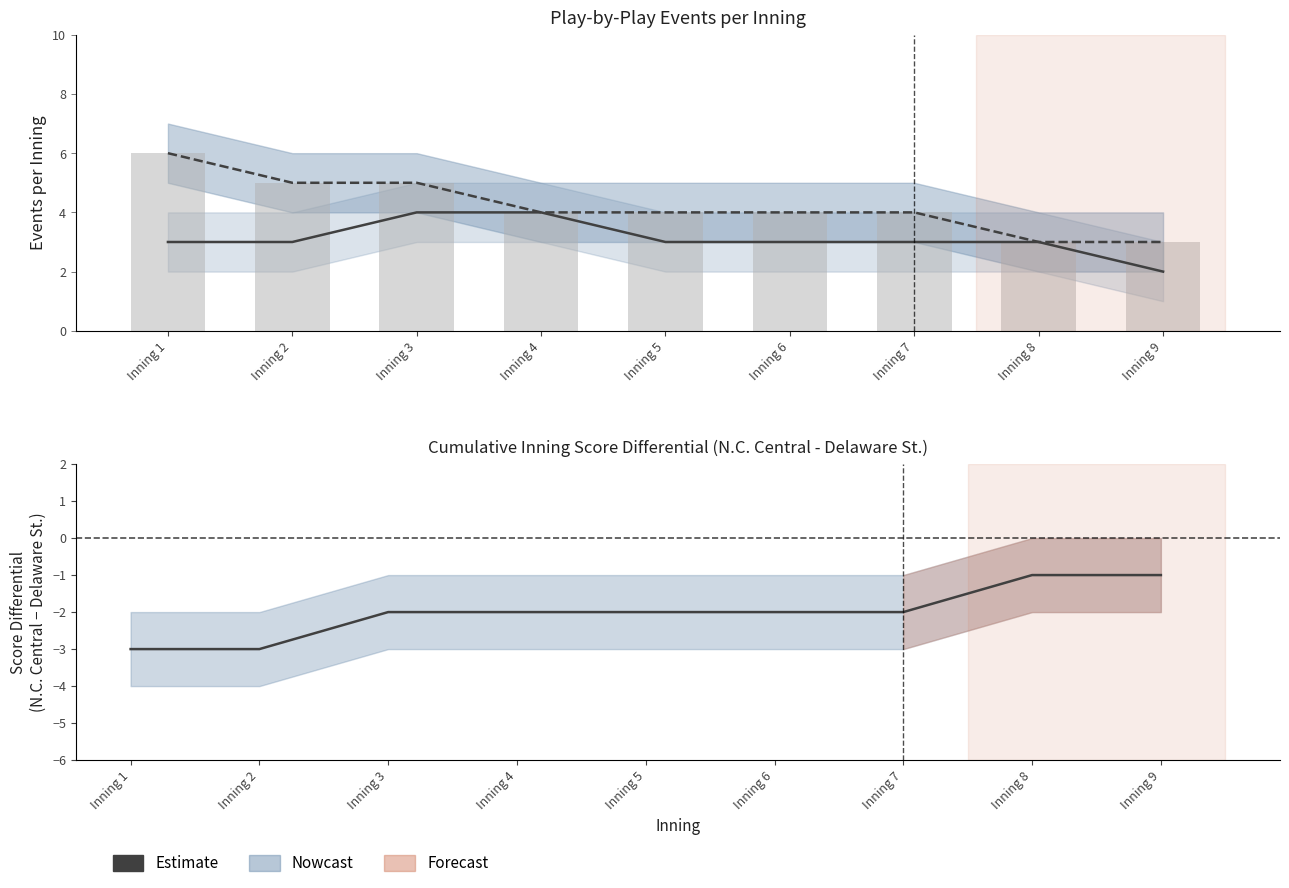

Reading left to right, list all the values displayed in this chart.

Delaware St. events per inning: 3	3	4	4	3	3	3	3	2
N.C. Central events per inning: 6	5	5	4	4	4	4	3	3
N.C. Central (bars): 6	5	5	4	4	4	4	3	3
Score diff (NCC - DSU): -3	-3	-2	-2	-2	-2	-2	-1	-1